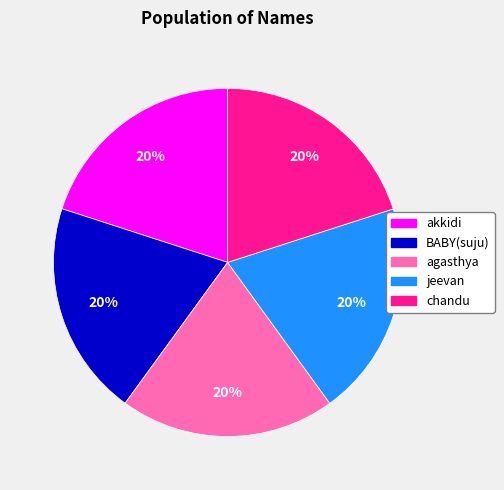

To the nearest percent, what portion does jeevan represent?

20%